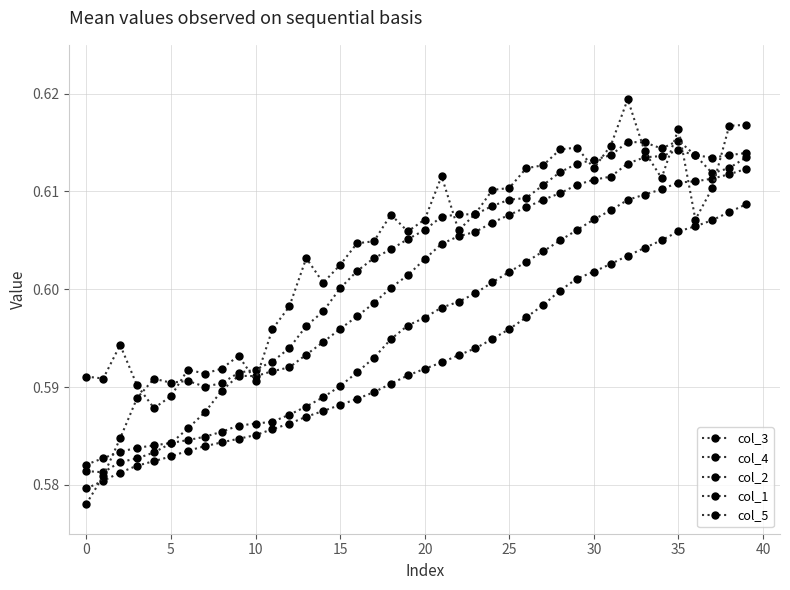

What is the label of the 40th point from the left?

39